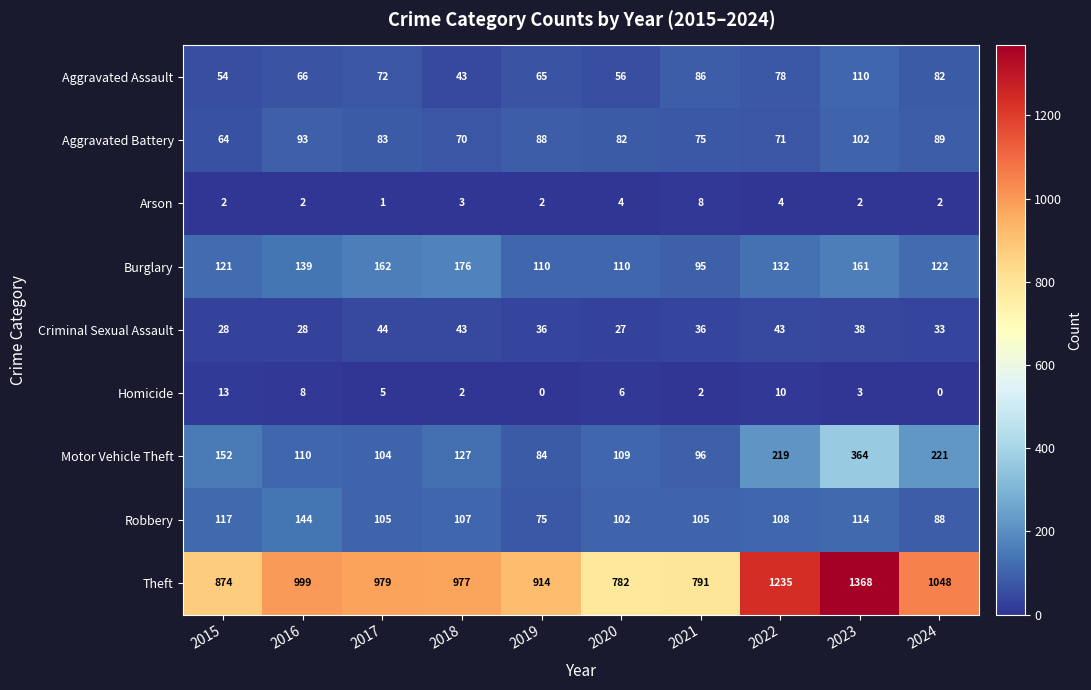

What is the sum of all Aggravated Battery values?

817